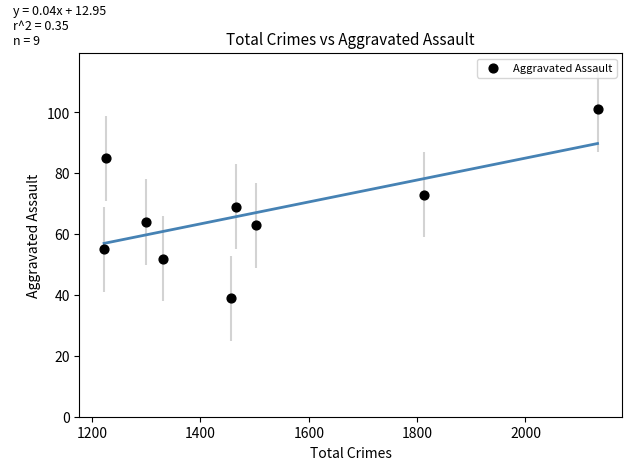

What is the range of Y values (max minus min)?

62